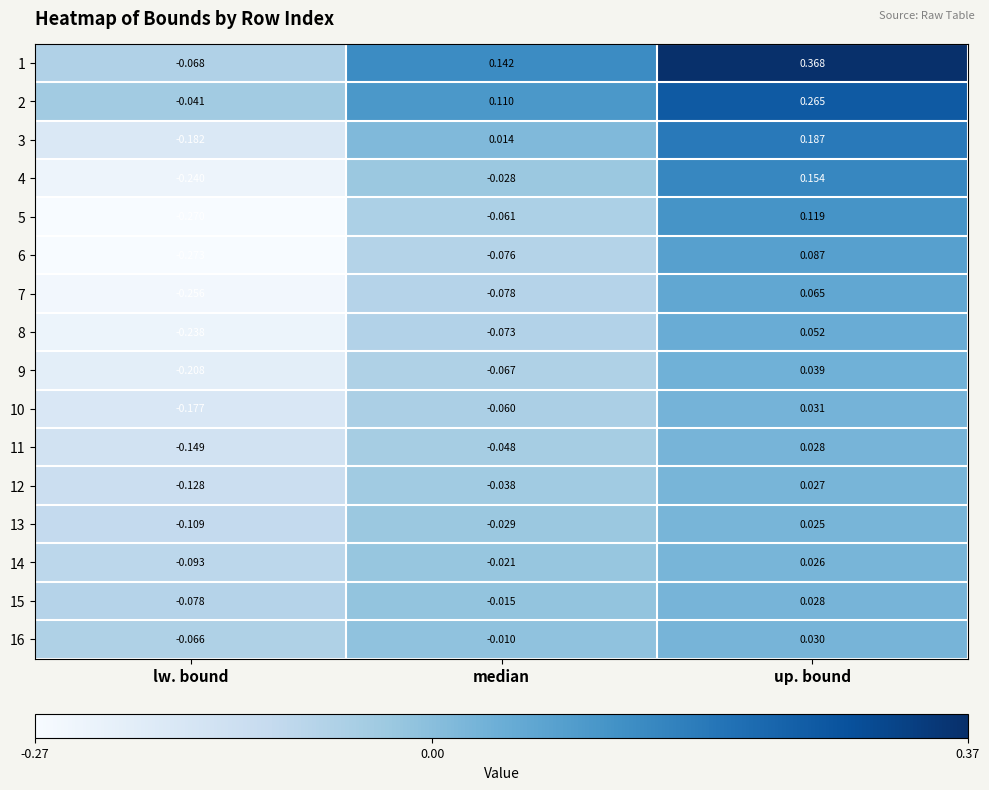

Rank the series at lw. bound from lowest to highest value.

6, 5, 7, 4, 8, 9, 3, 10, 11, 12, 13, 14, 15, 1, 16, 2